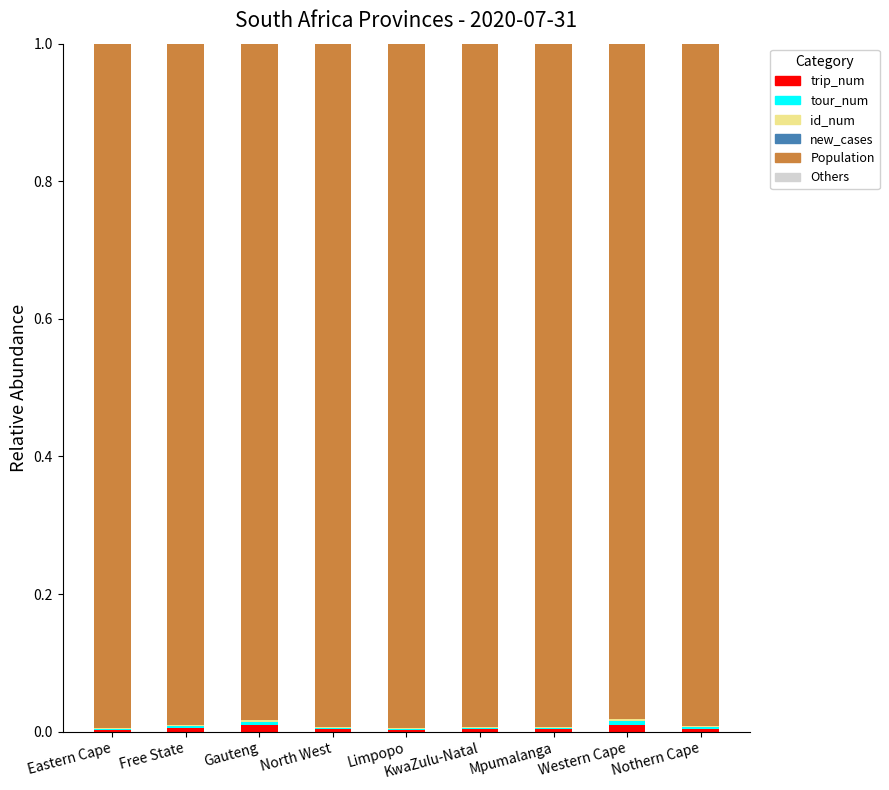

How many categories are shown in the chart?

9